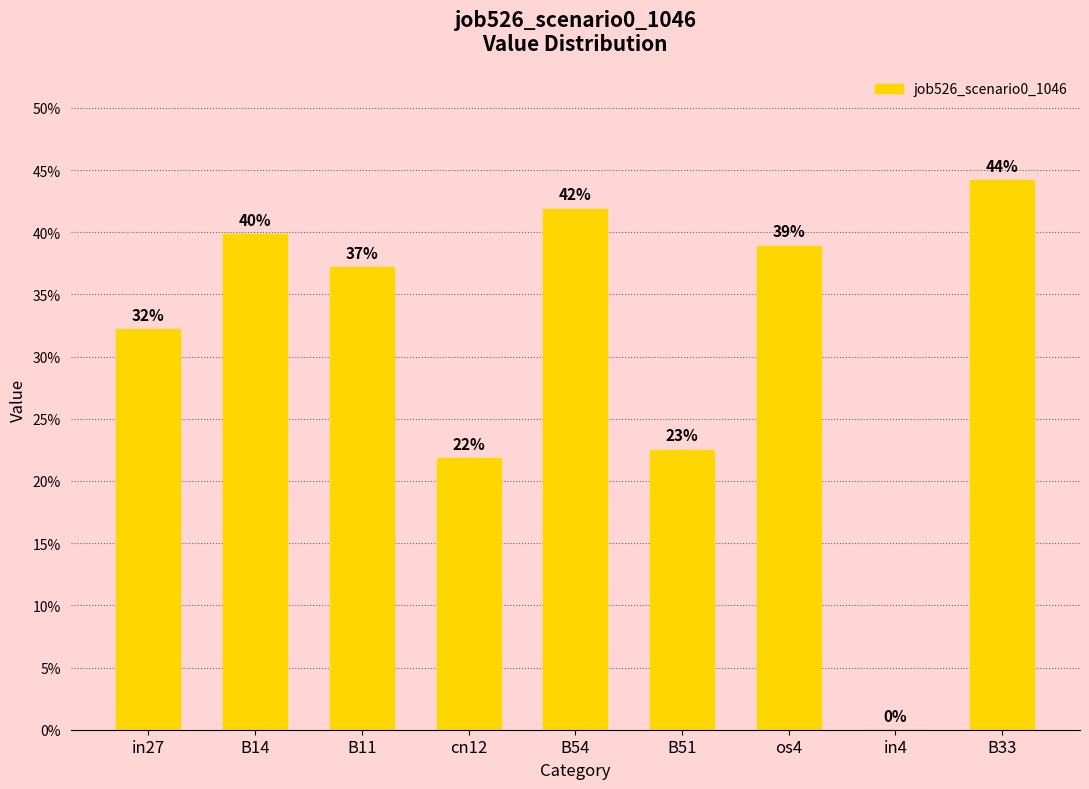

Are the bars horizontal?

No